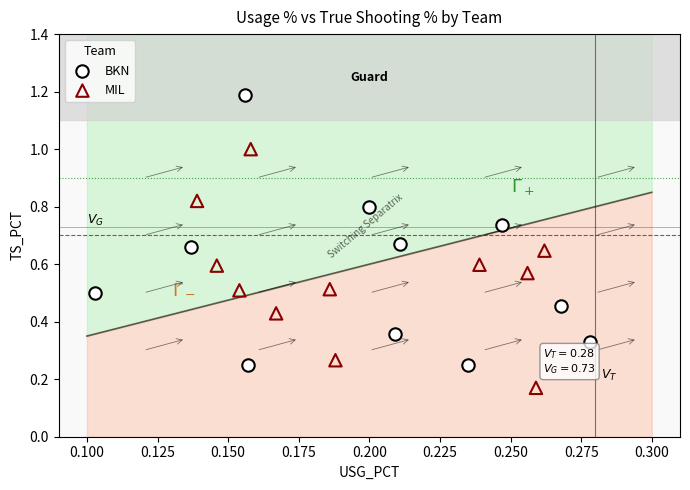

Which series has the widest spread of Y values?

BKN